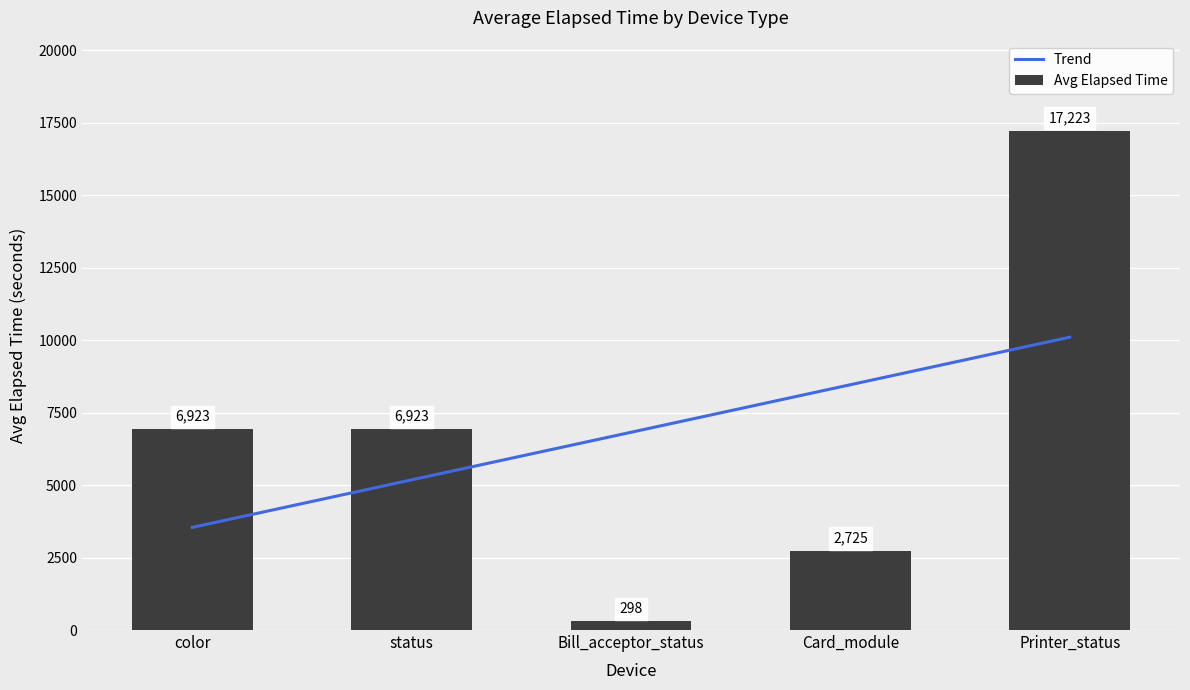

What is the label of the 1st bar from the right?

Printer_status